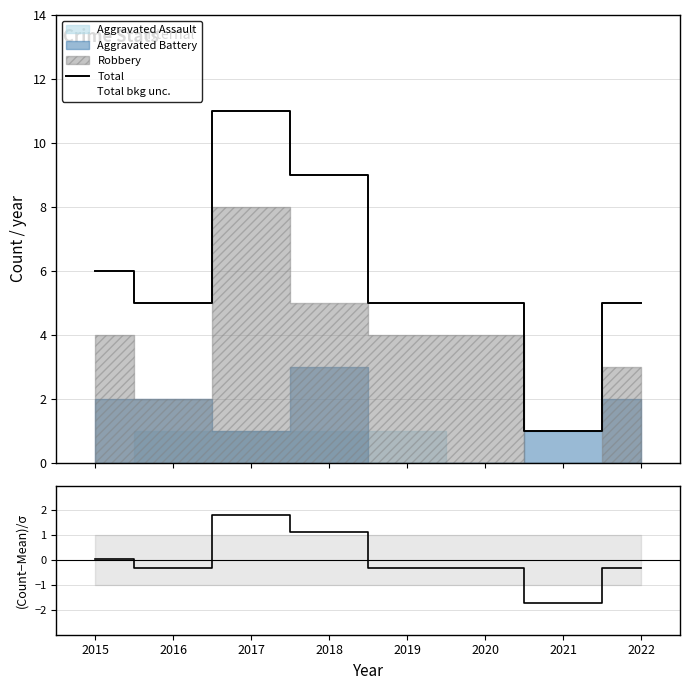

What is the value of the Total point at the 4th from the left?

9.0